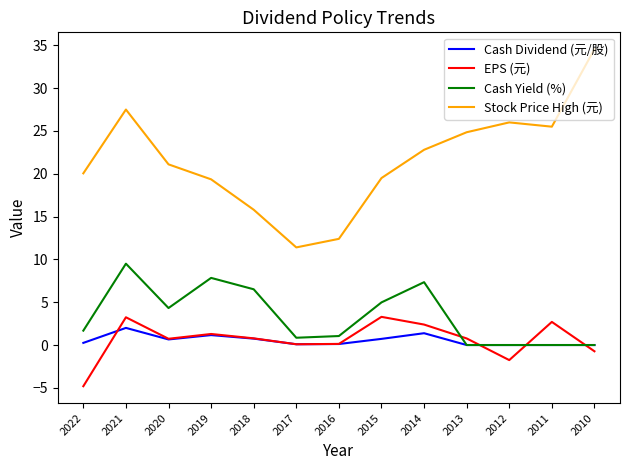

What is the difference between the Cash Dividend (元/股) values at 2016 and 2013?

0.1